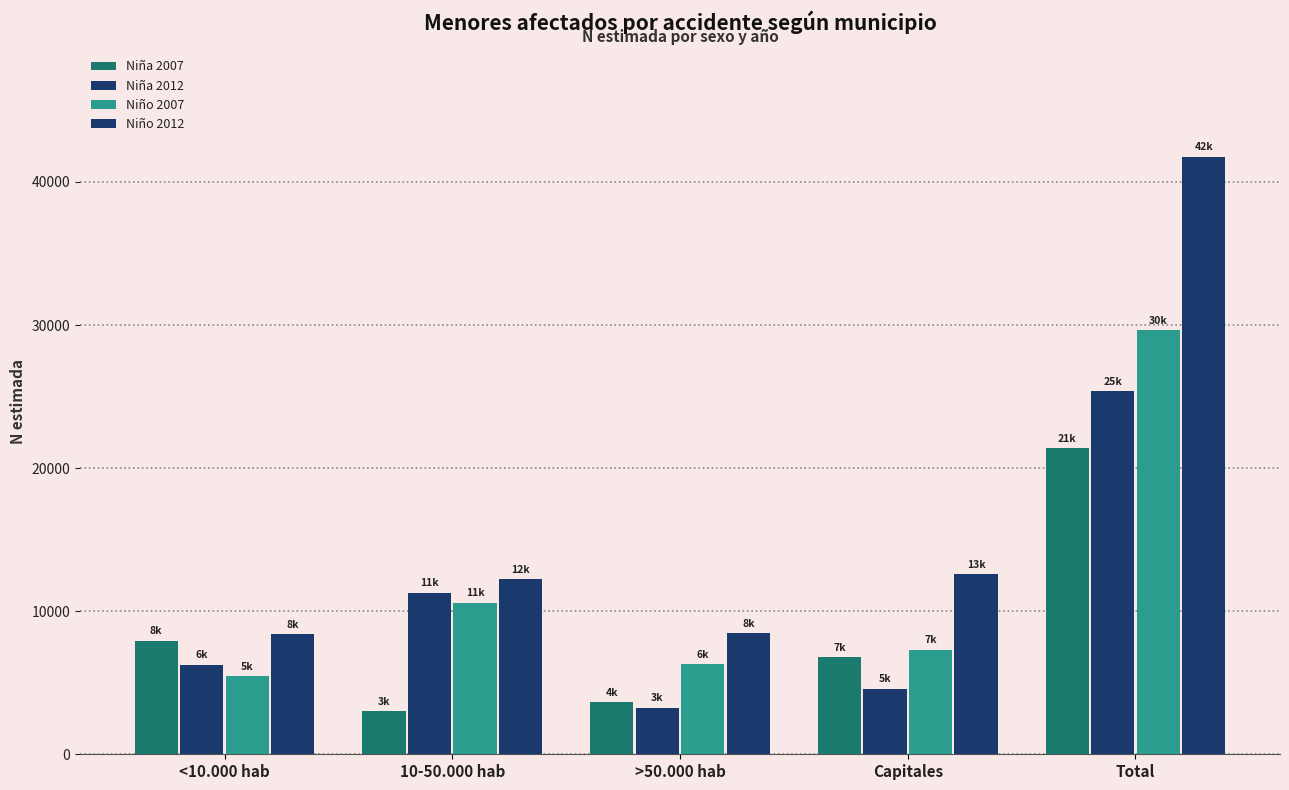

At which category is the sum across all series the highest?

Total